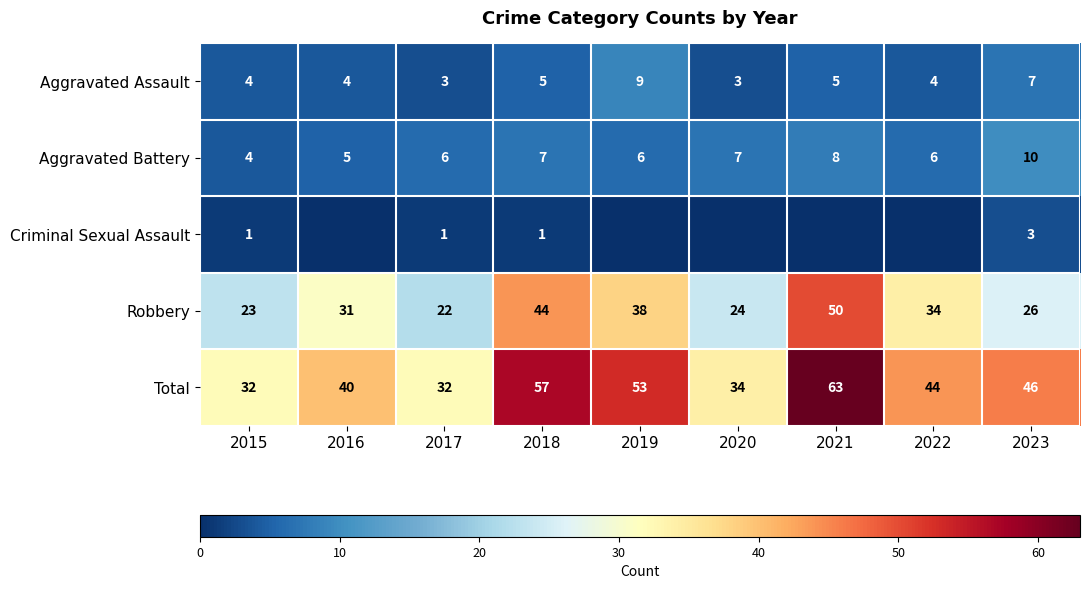

What is the spread (max minus min) of values at 2015?

31